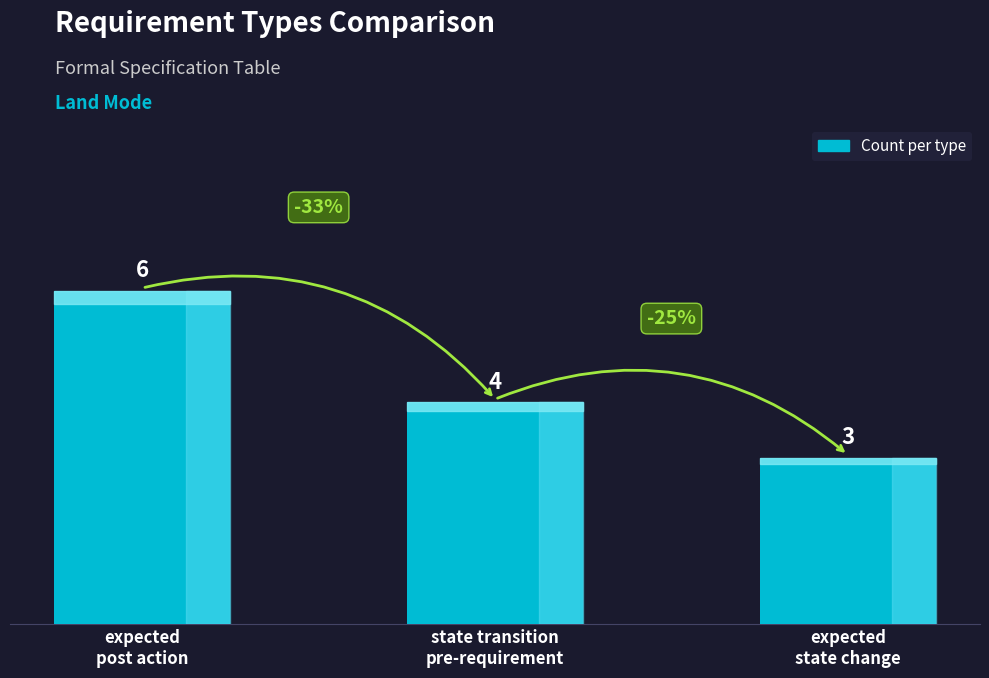

What is the change in value from state transition
pre-requirement to expected
state change?

-1